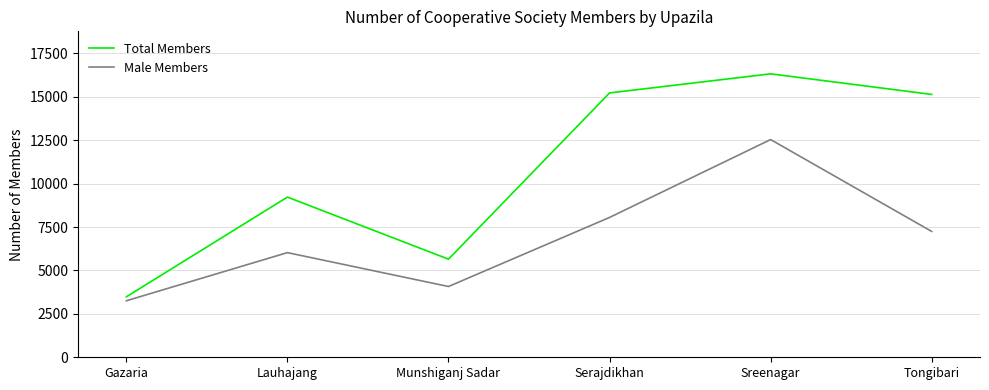

What is the difference between the maximum and minimum values in the Male Members series?

9282